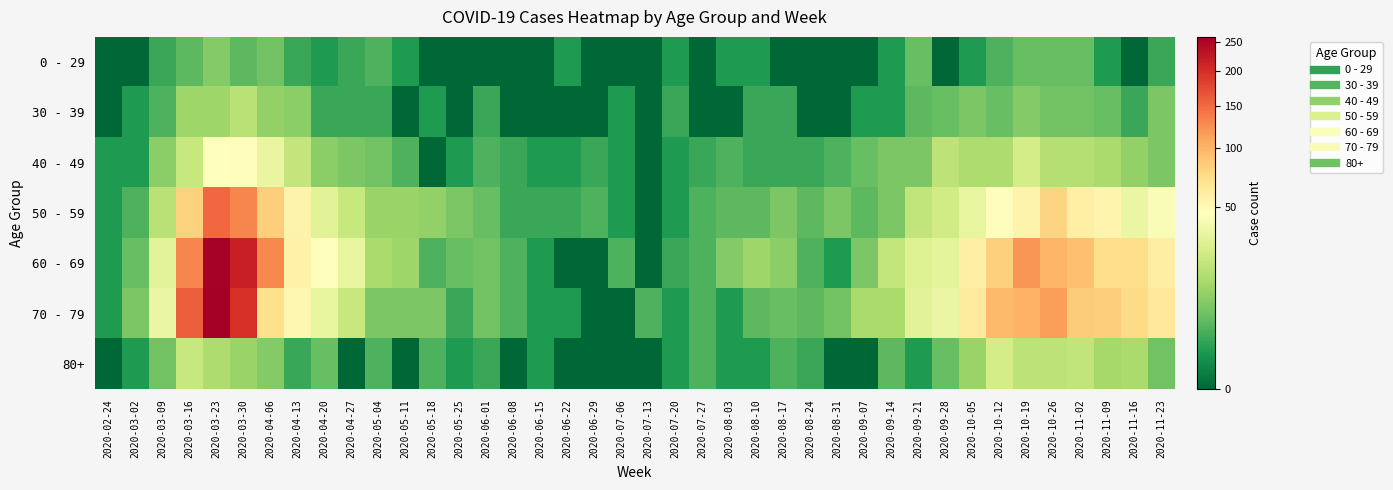

Which series has the largest total across all categories?

60 - 69